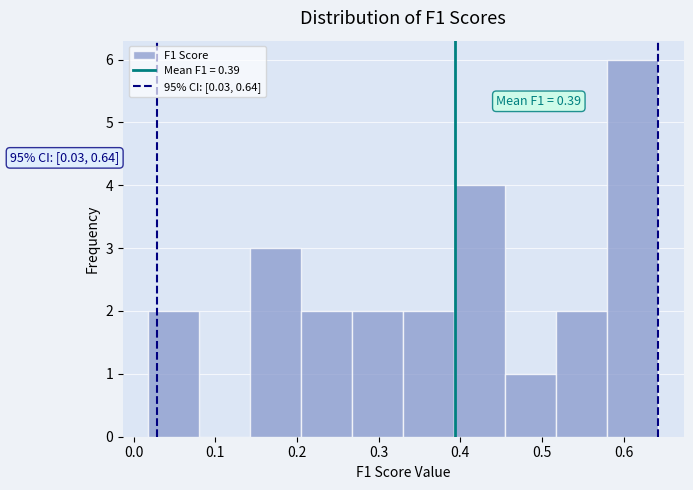

Over which range of the x-axis is the bar tallest?

0.58 to 0.64